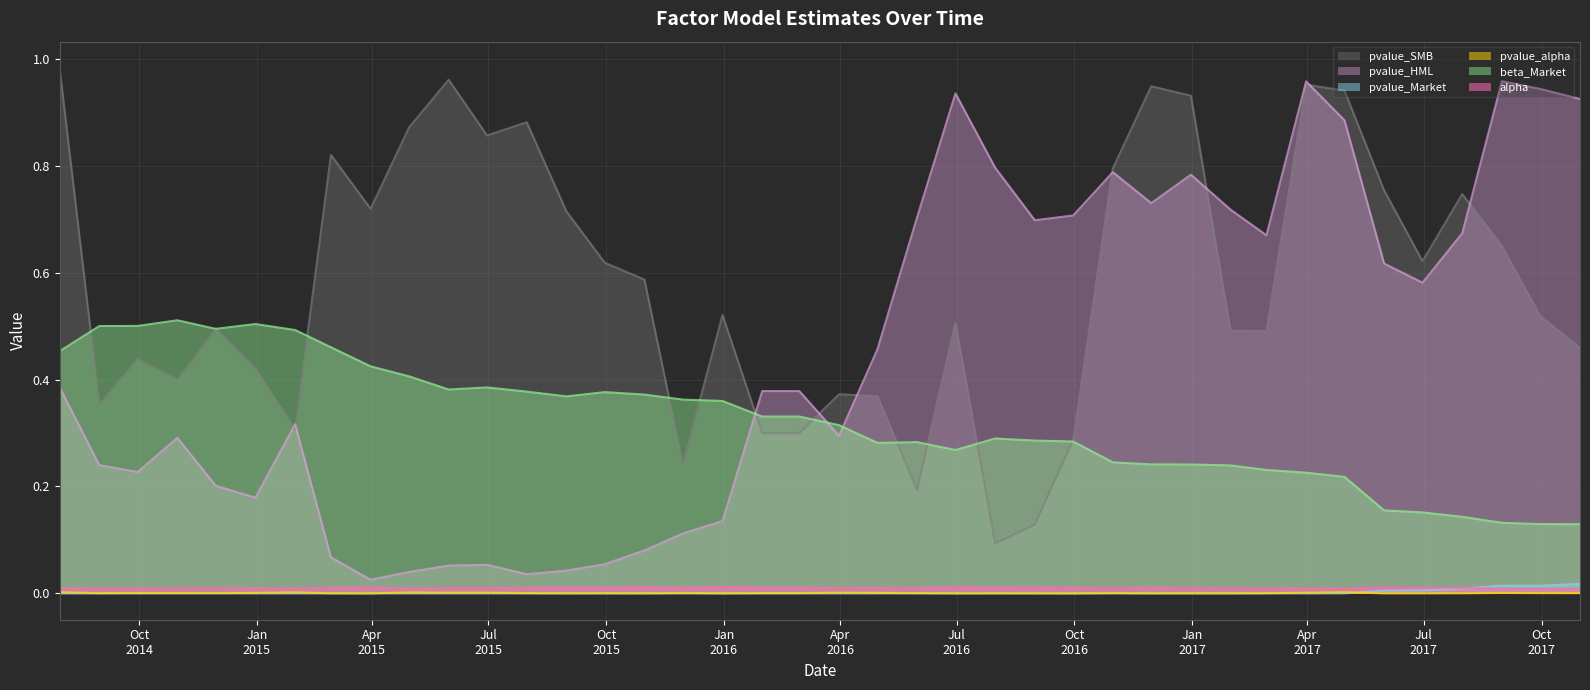

True or false: pvalue_SMB and alpha intersect in this chart.

False